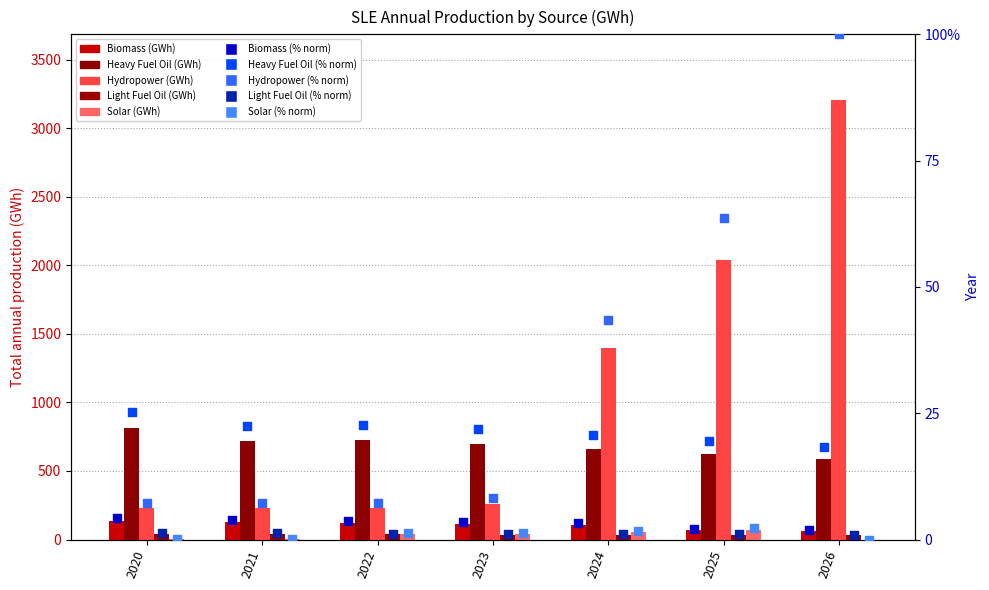

At how many categories does at least one series exceed 53?

7